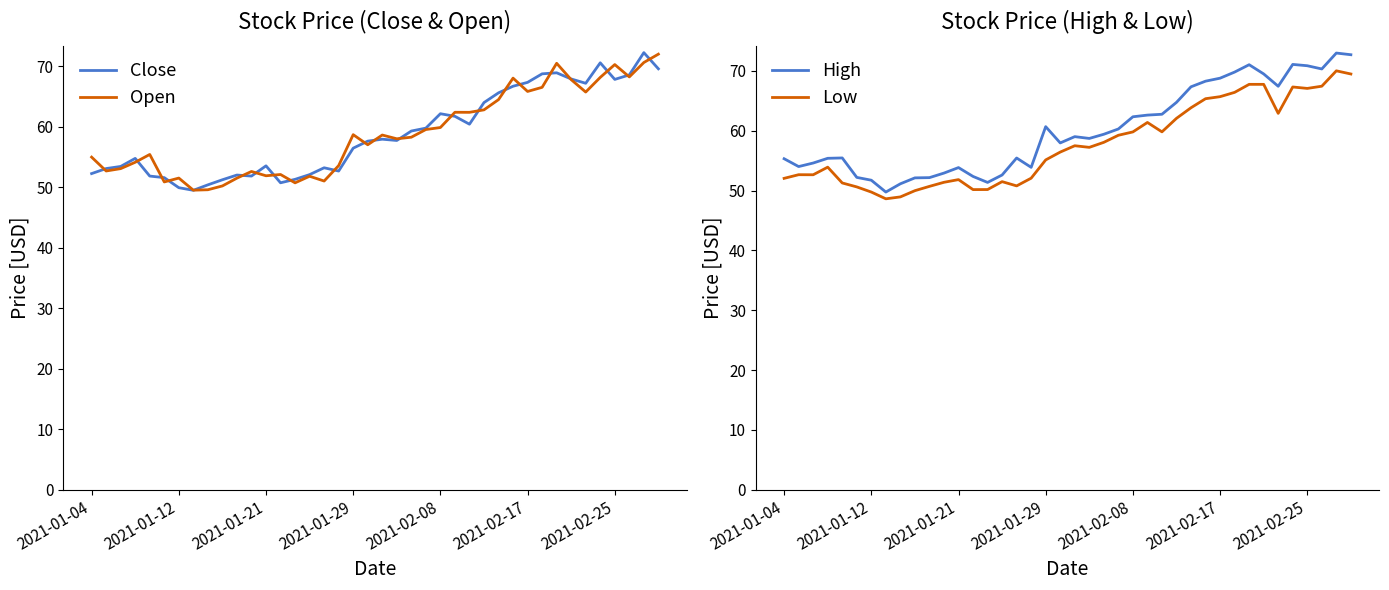

What is the lowest value of the Close series?

49.5